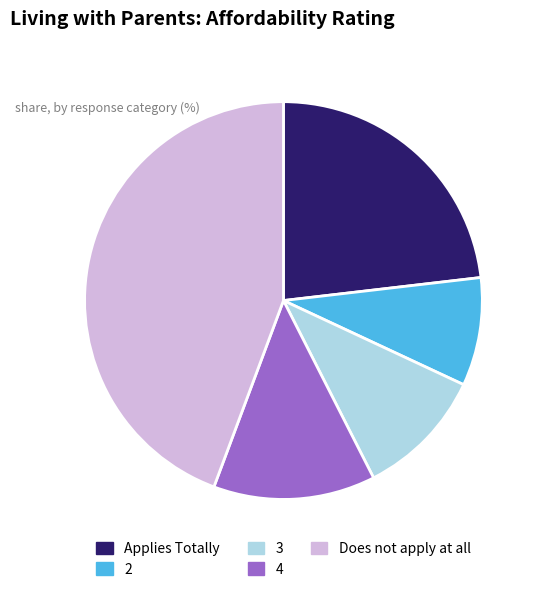

Approximately how many times larger is the value at 4 compared to Does not apply at all?

0.3